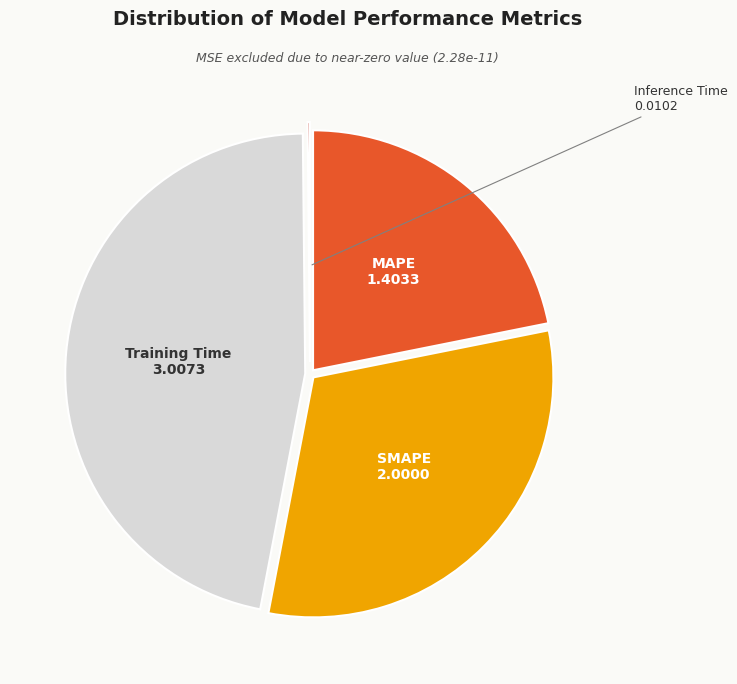

Which slice is the largest?

Training Time